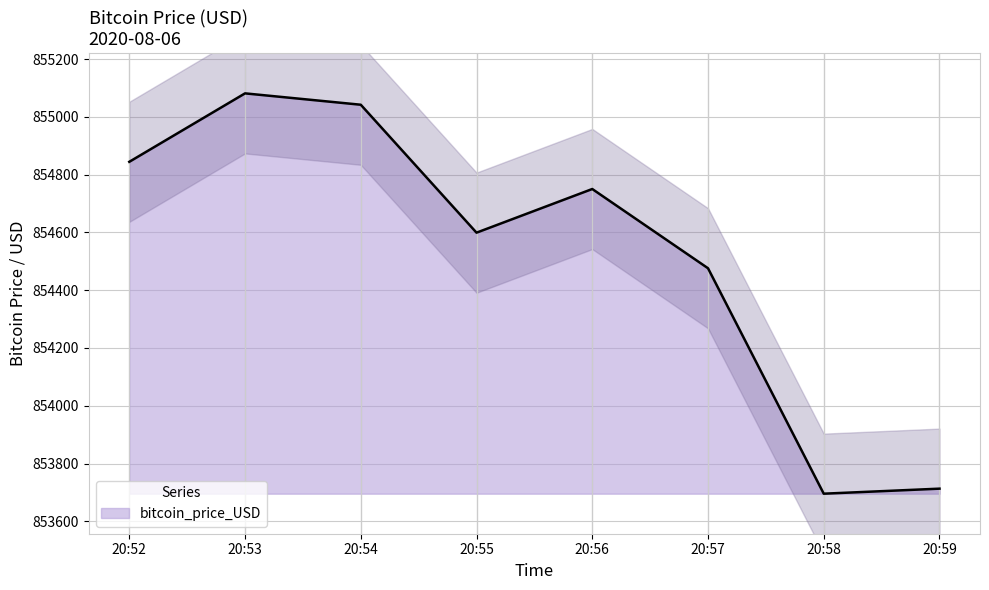

True or false: bitcoin_price_USD has a value of 1358531.6 at 20:55.

False